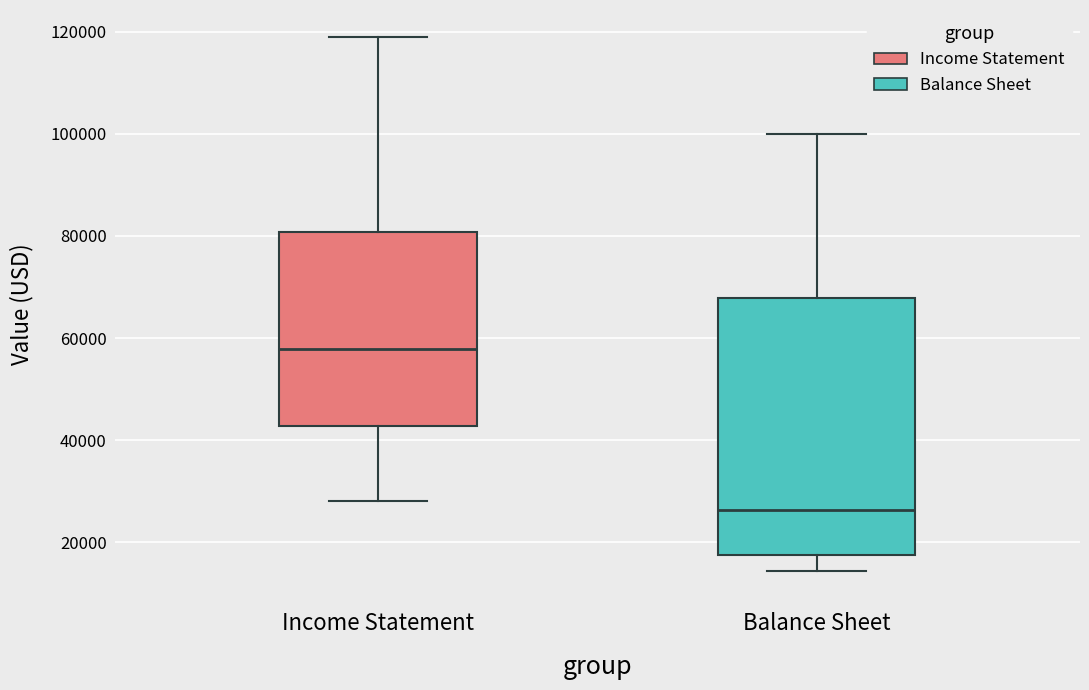

Where is the lower edge of the box for Balance Sheet on the y-axis? The values are not printed on the chart, so give them approximately, as read against the axis.

18000